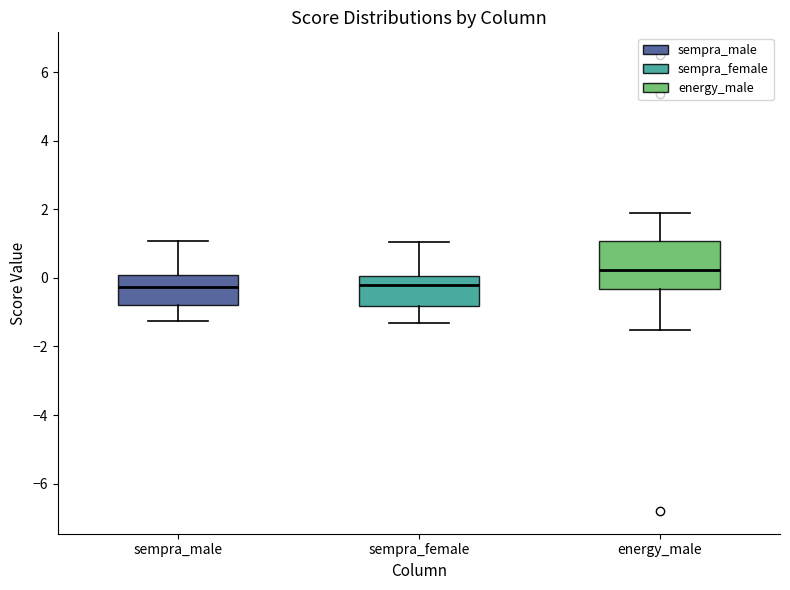

Reading left to right, transcribe this box plot: for each box, give where its median line is, the range the box spans, and where its two whiskers end, as read against the y-axis. The values are not printed on the chart, so give them approximately, as read against the axis.

sempra_male: median -0.2, box -0.8 to 0.0, whiskers -1.2 to 1.0
sempra_female: median -0.2, box -0.8 to 0.0, whiskers -1.4 to 1.0
energy_male: median 0.2, box -0.4 to 1.0, whiskers -1.6 to 1.8